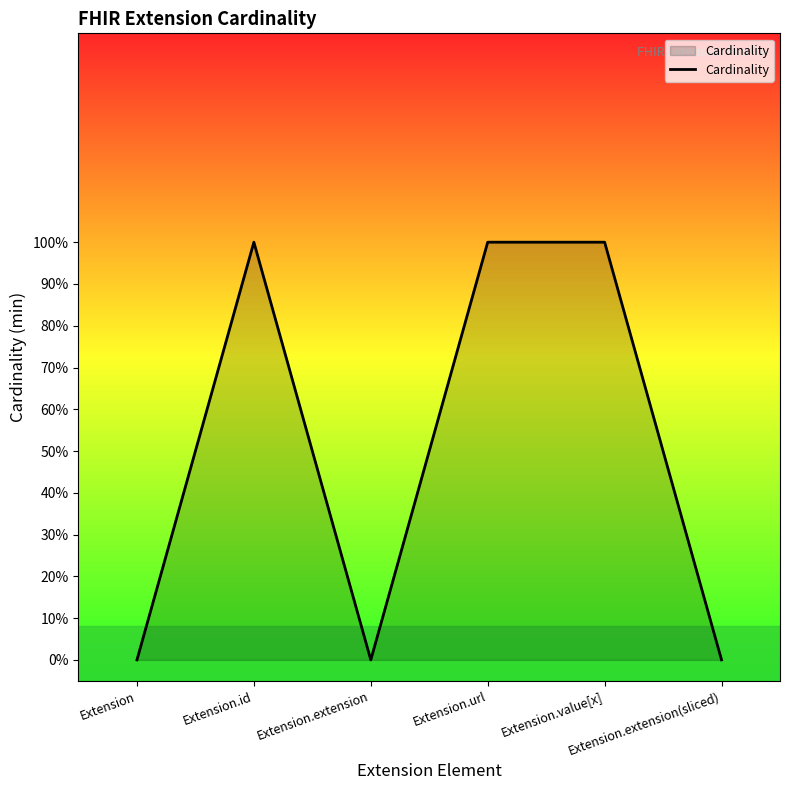

Does the chart have visible grid lines?

No